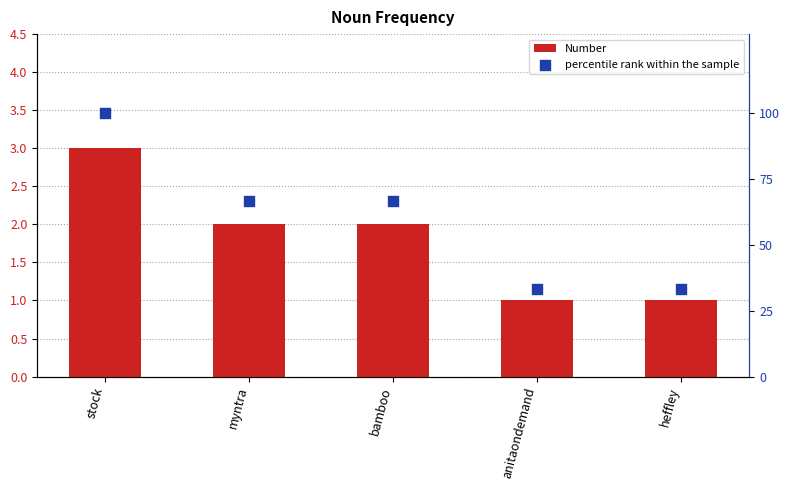

Which series has the largest Y range (max minus min)?

percentile rank within the sample